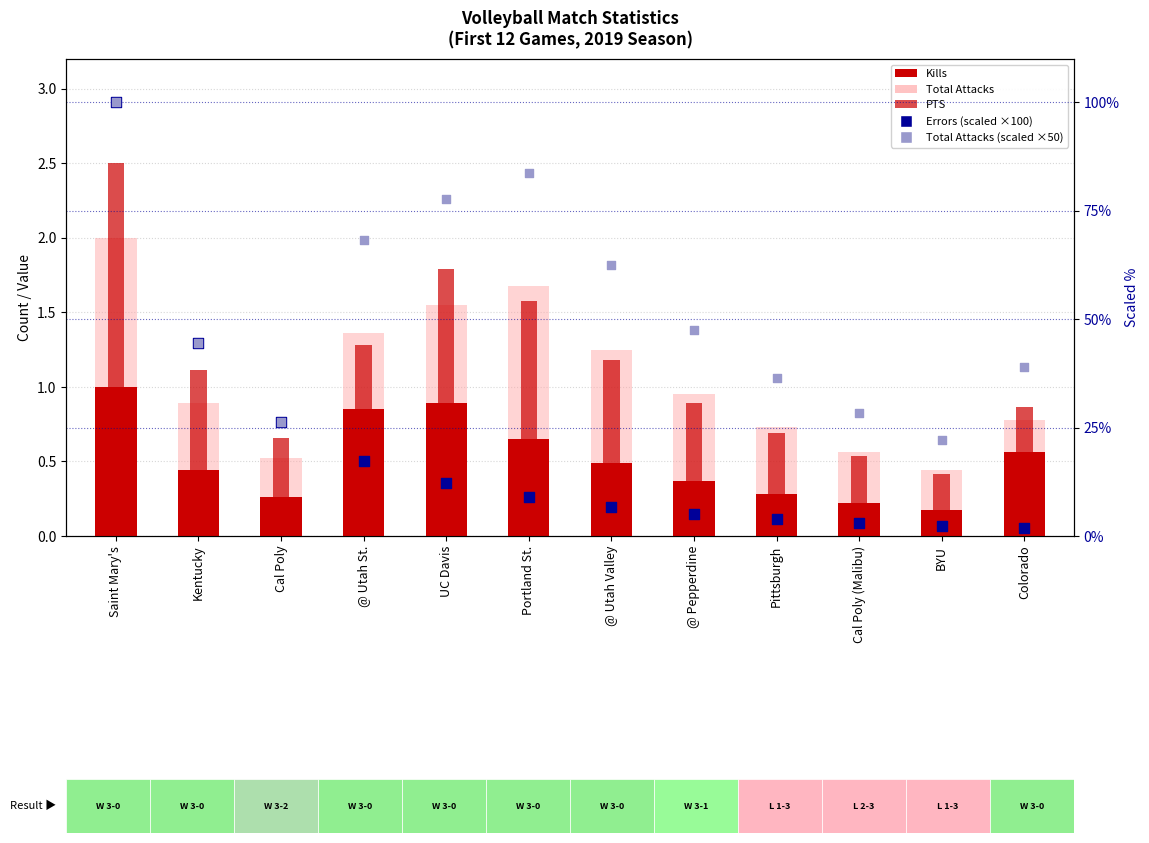

Which series has the widest spread of Y values?

Errors (scaled)